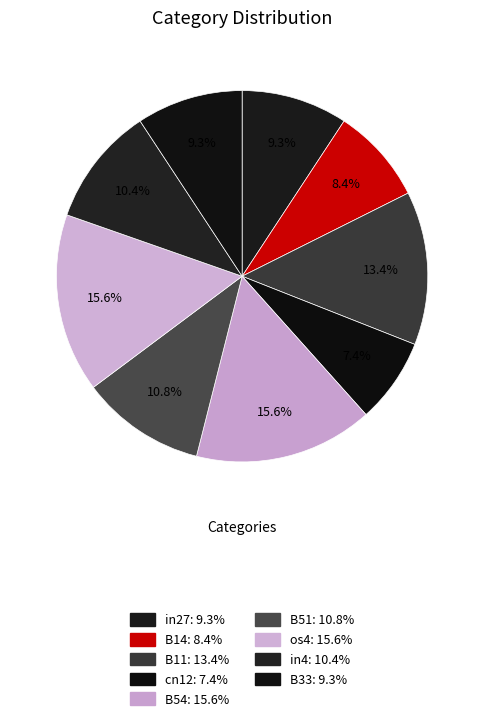

What is the largest slice in the pie chart?

B54